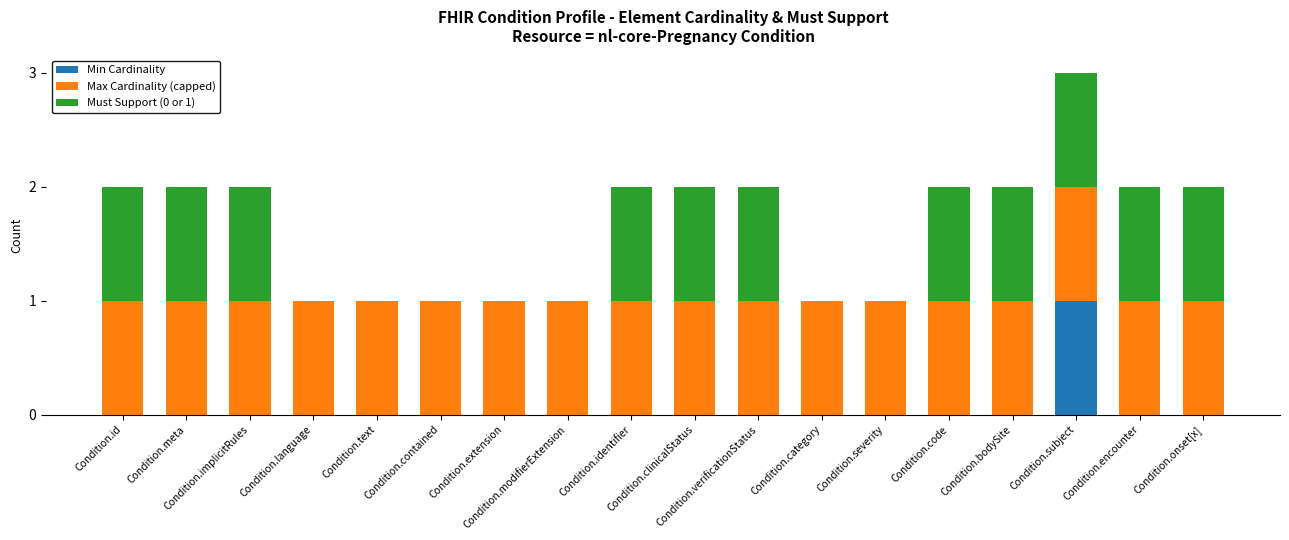

Which category has the lowest value in the Min Cardinality series?

Condition.id